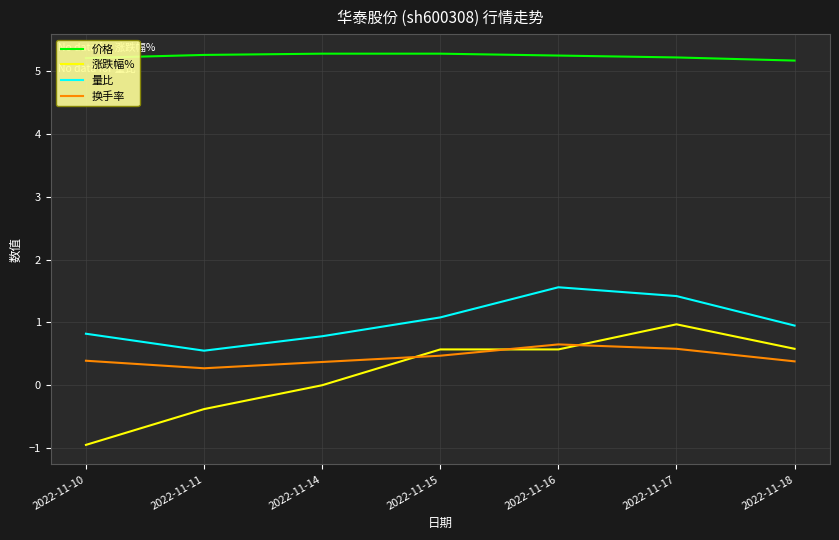

What is the difference between the second highest and second lowest values in the 涨跌幅% series?

1.0